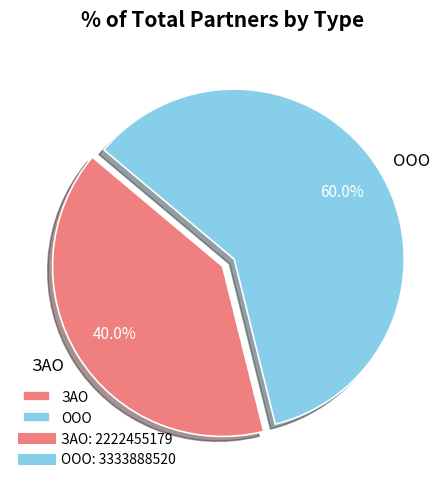

Is ЗАО the majority of the pie?

No